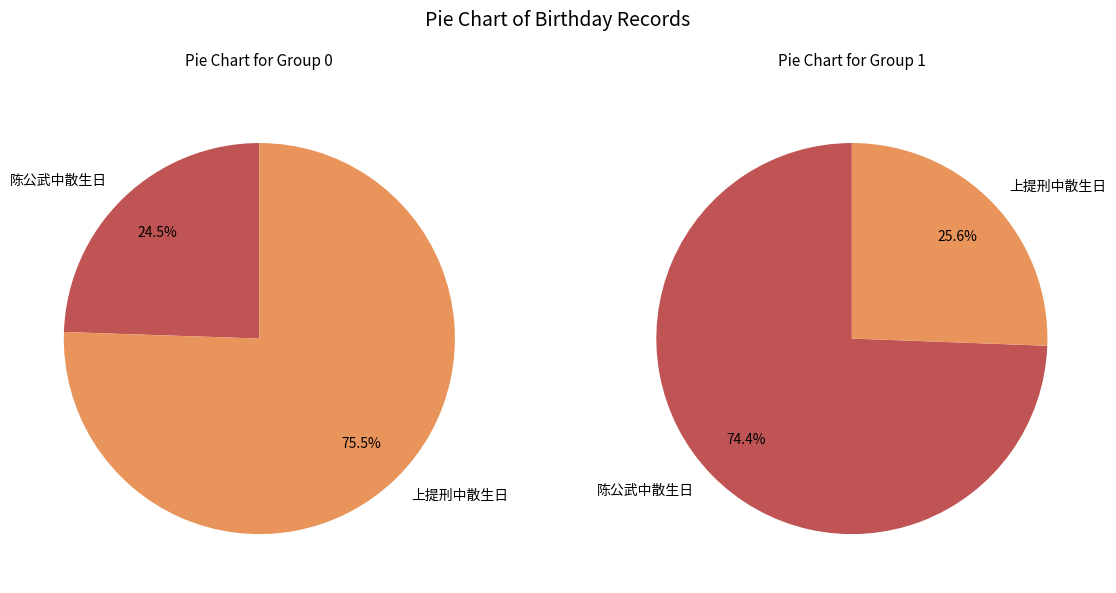

True or false: 上提刑中散生日 accounts for 61% of the total.

False